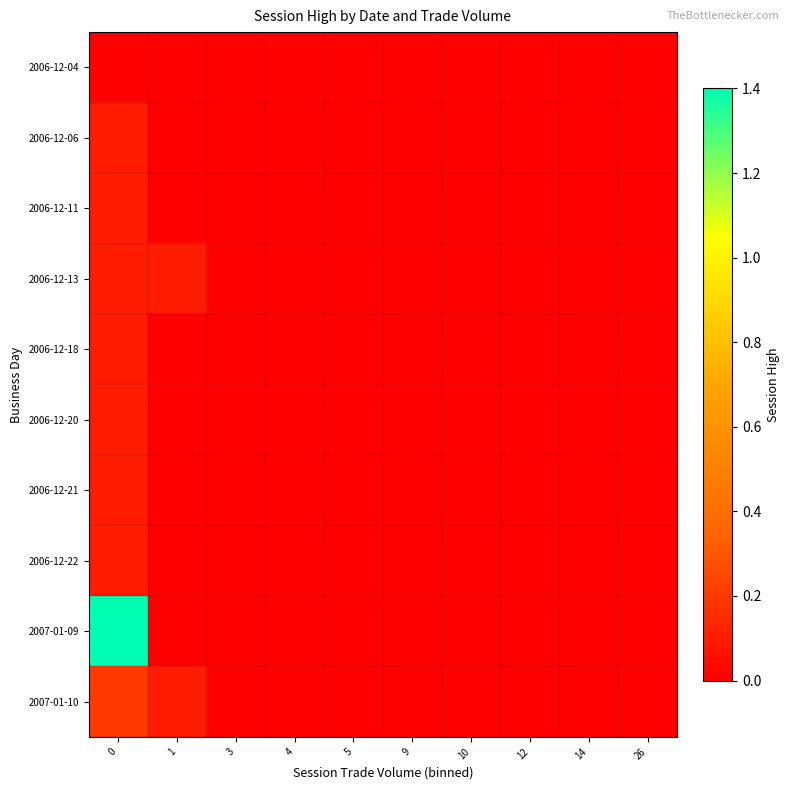

Rank the series at 0 from highest to lowest value.

2007-01-09, 2007-01-10, 2006-12-06, 2006-12-11, 2006-12-13, 2006-12-18, 2006-12-20, 2006-12-21, 2006-12-22, 2006-12-04